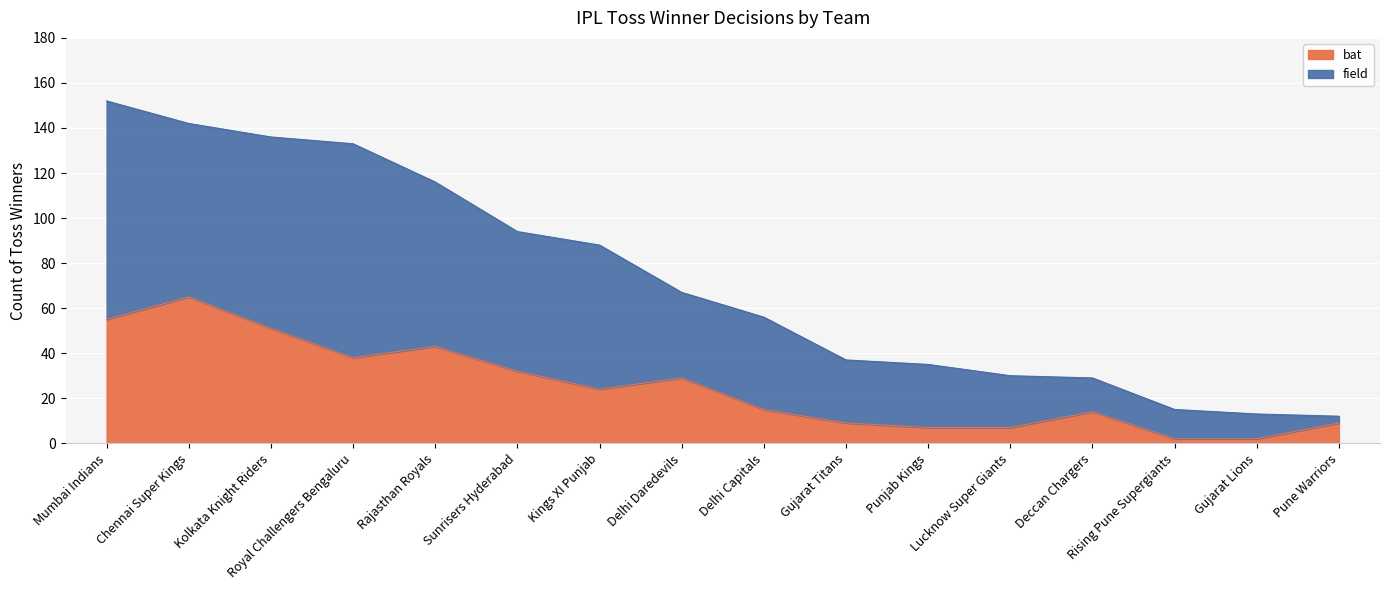

Which series has the largest total across all categories?

field